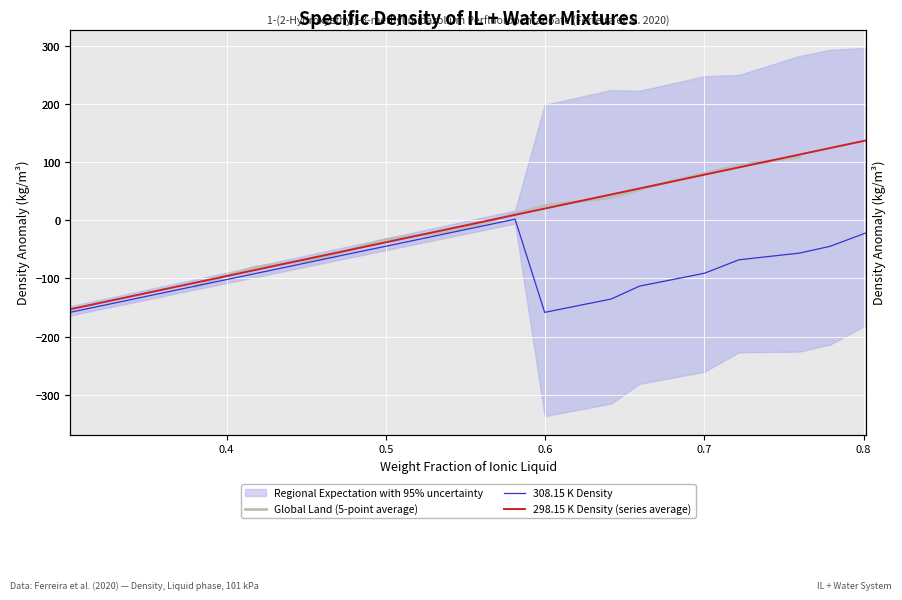

At which label is 308.15 K closest to -78?

0.4591